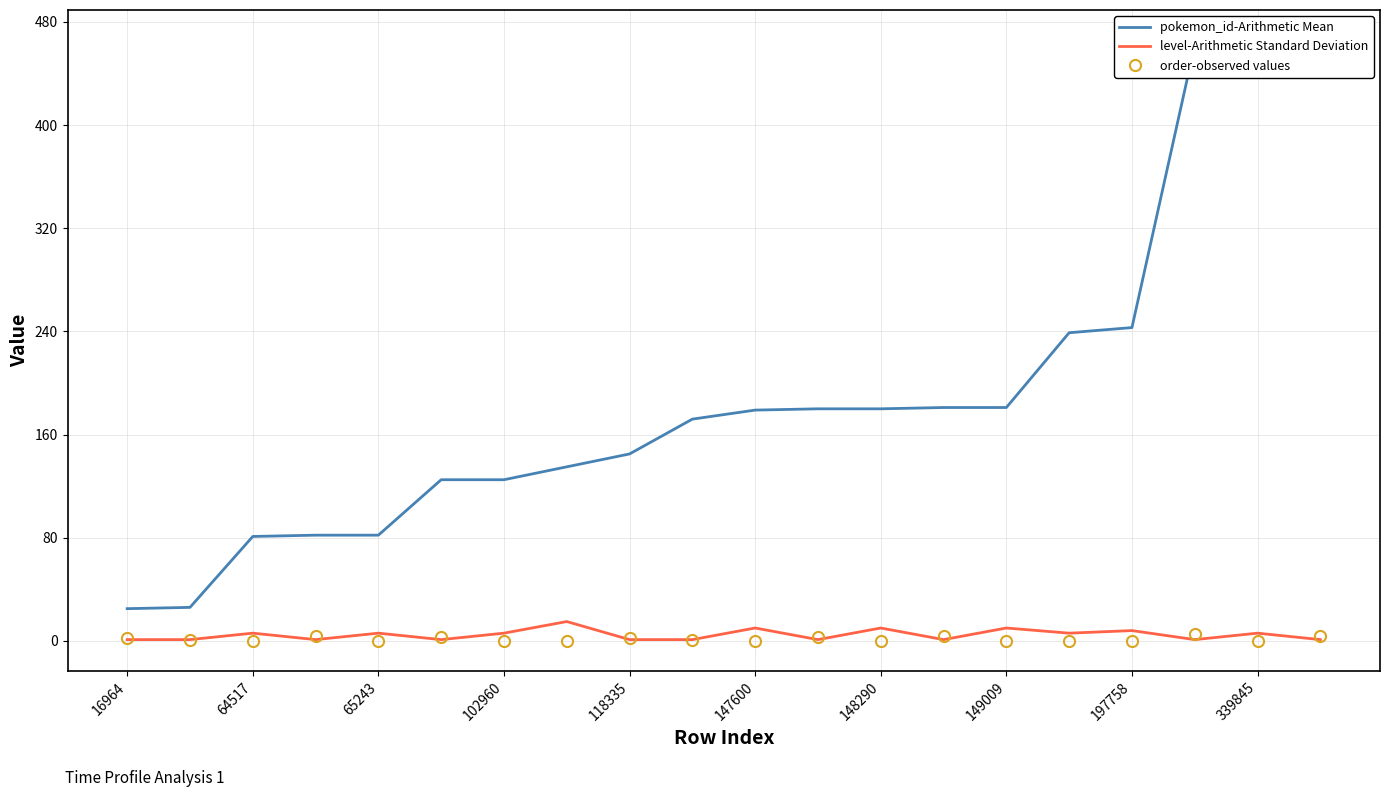

Reading right to left, transcribe all the data shown in this chart.

pokemon_id-Arithmetic Mean: 466	462	462	243	239	181	181	180	180	179	172	145	135	125	125	82	82	81	26	25
level-Arithmetic Standard Deviation: 1	6	1	8	6	10	1	10	1	10	1	1	15	6	1	6	1	6	1	1
order-observed values: 4	0	5	0	0	0	4	0	3	0	1	2	0	0	3	0	4	0	1	2